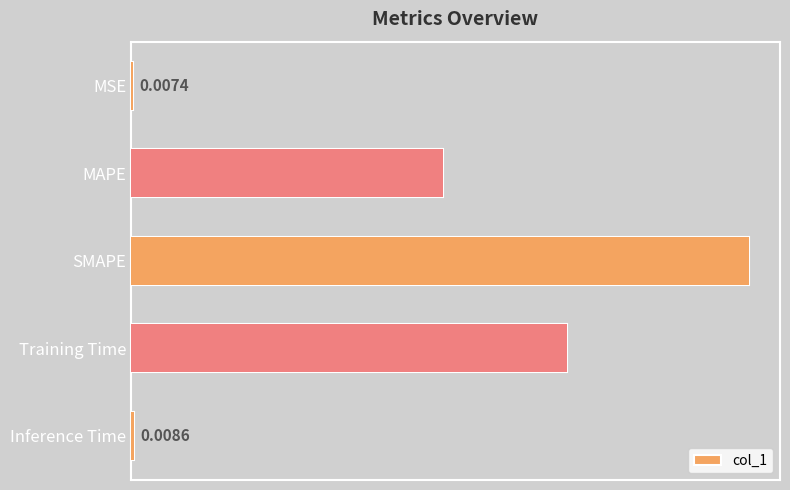

How many categories are shown in the chart?

5